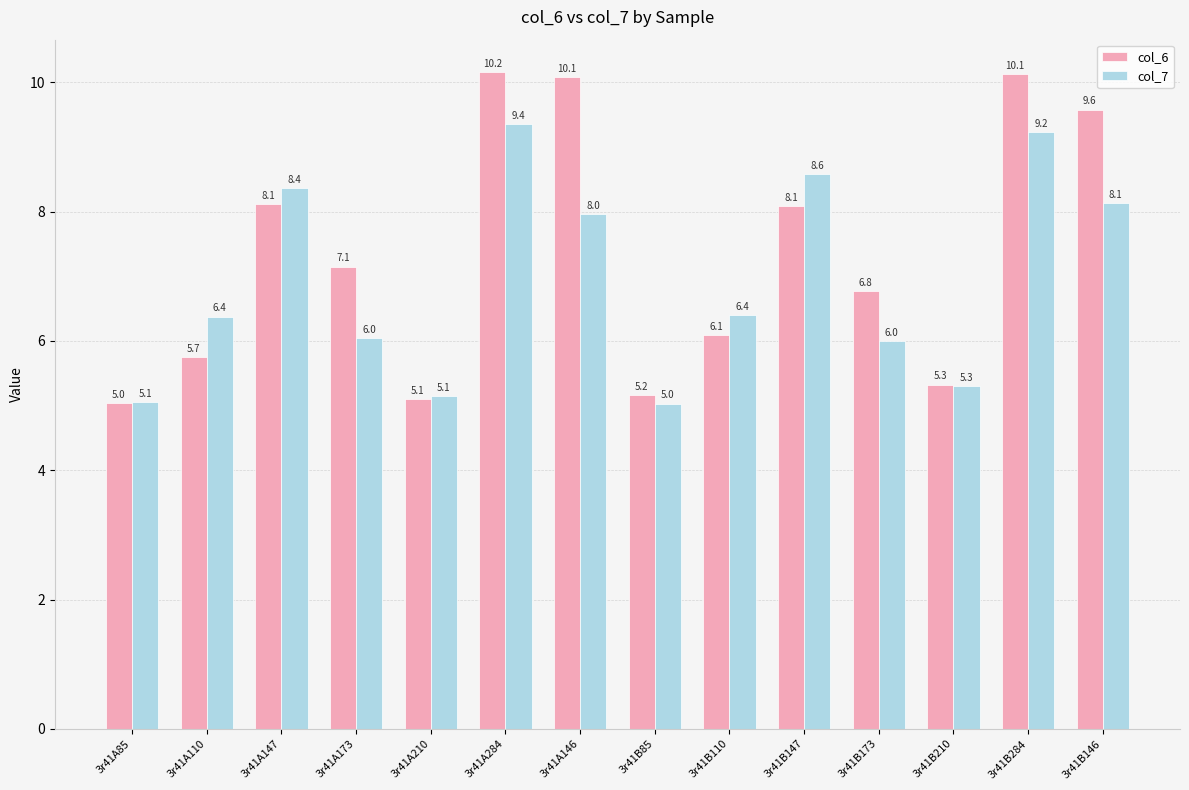

The value of col_6 at 3r41A85 is 7.1. True or false?

False